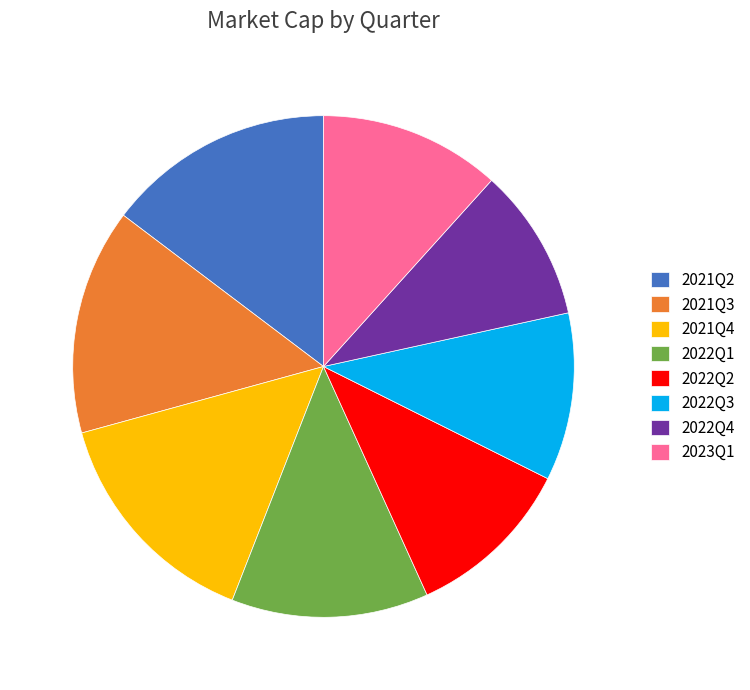

Is there a majority slice in this chart?

No